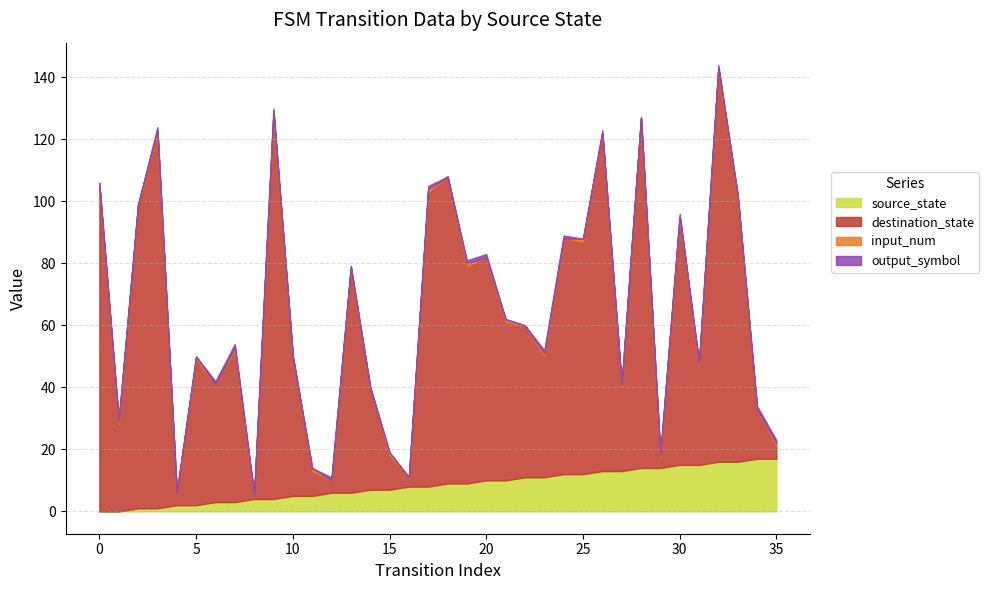

How many categories are shown in the chart?

36